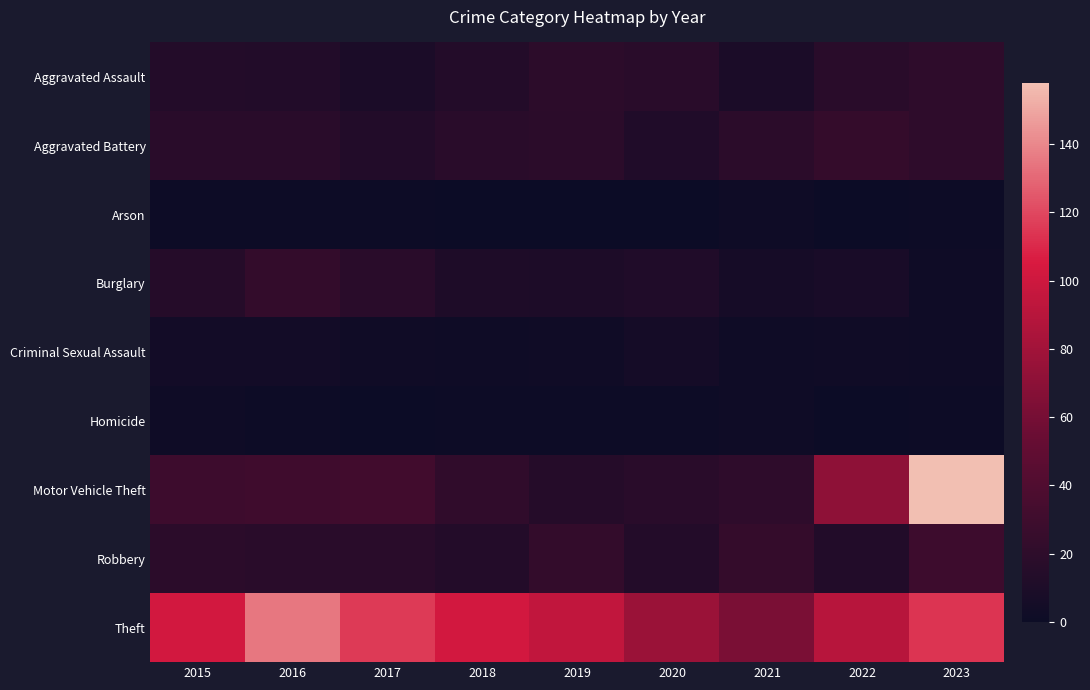

Which series has the largest total across all categories?

Theft